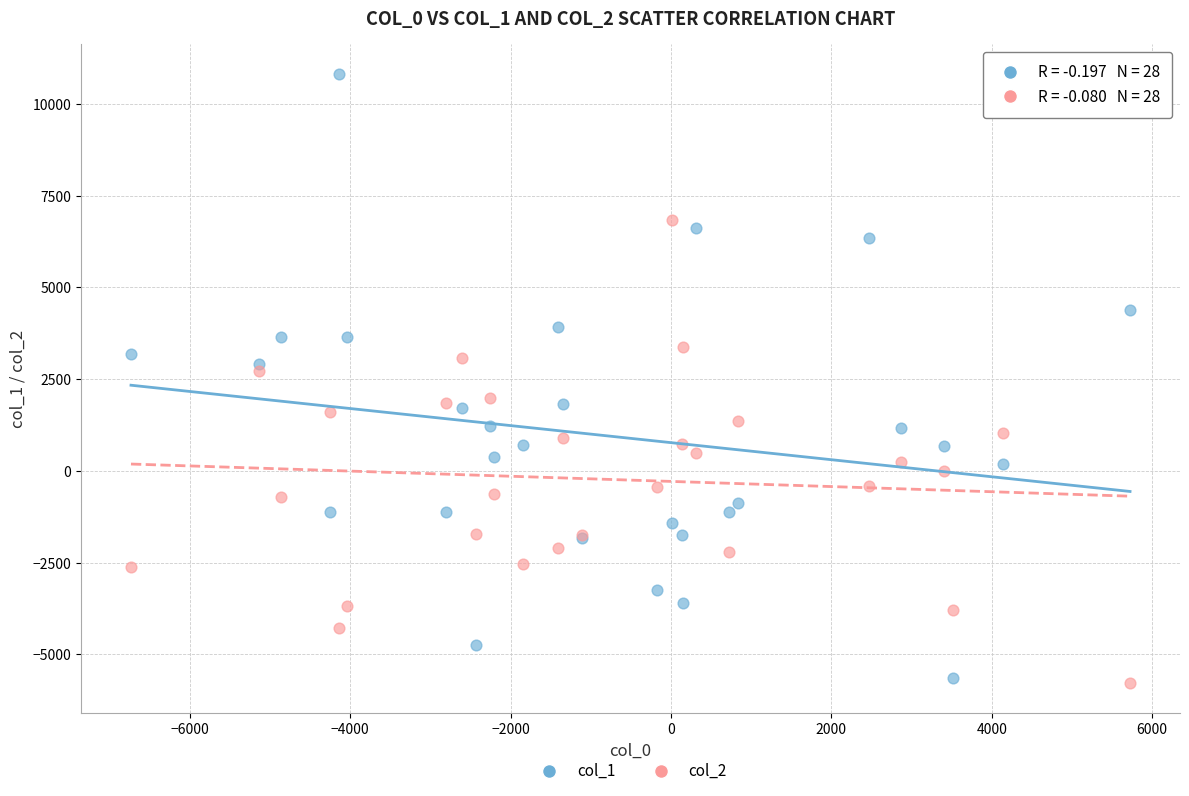

Which series reaches the maximum Y coordinate?

col_1